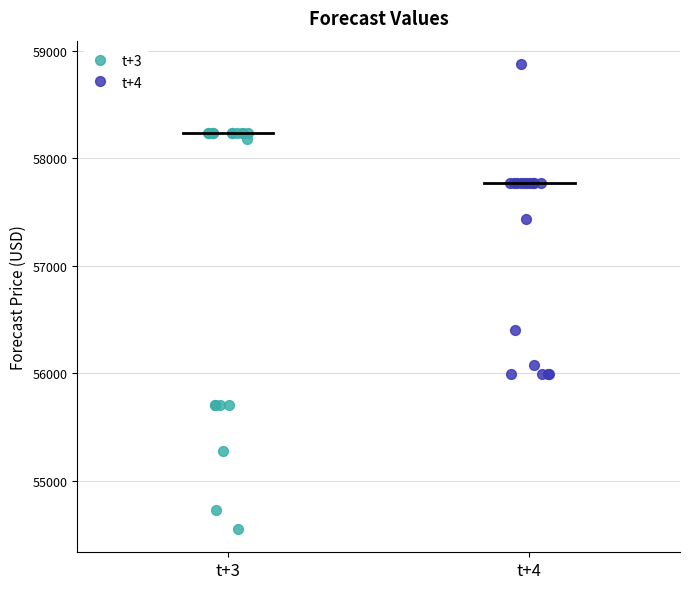

Which series has the largest Y range (max minus min)?

t+3